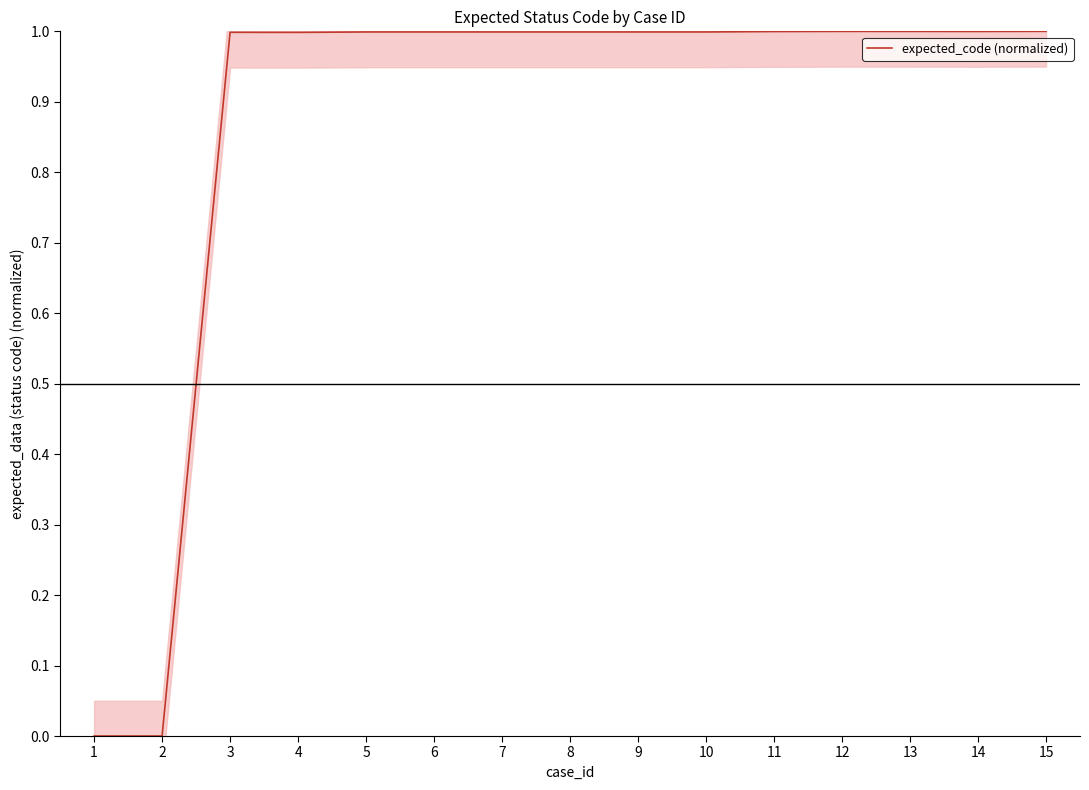

Reading left to right, list all the values displayed in this chart.

1=0.0	2=0.0	3=1.0	4=1.0	5=1.0	6=1.0	7=1.0	8=1.0	9=1.0	10=1.0	11=1.0	12=1.0	13=1.0	14=1.0	15=1.0